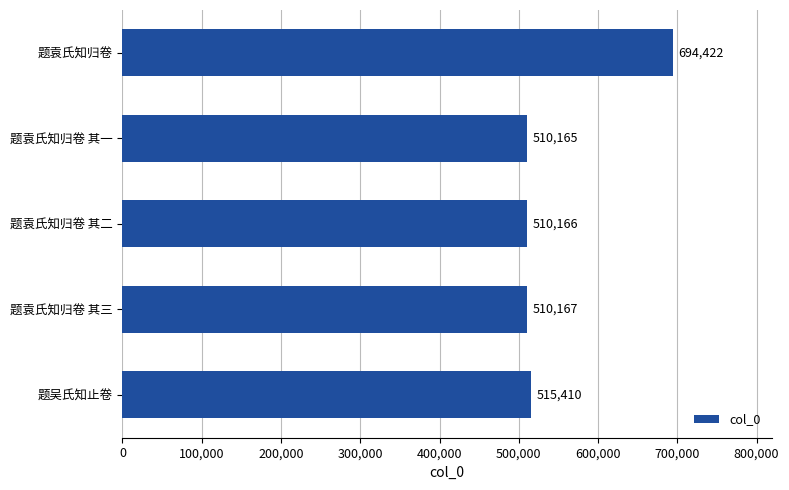

The chart shows a value of 177779 at 题袁氏知归卷 其三. True or false?

False